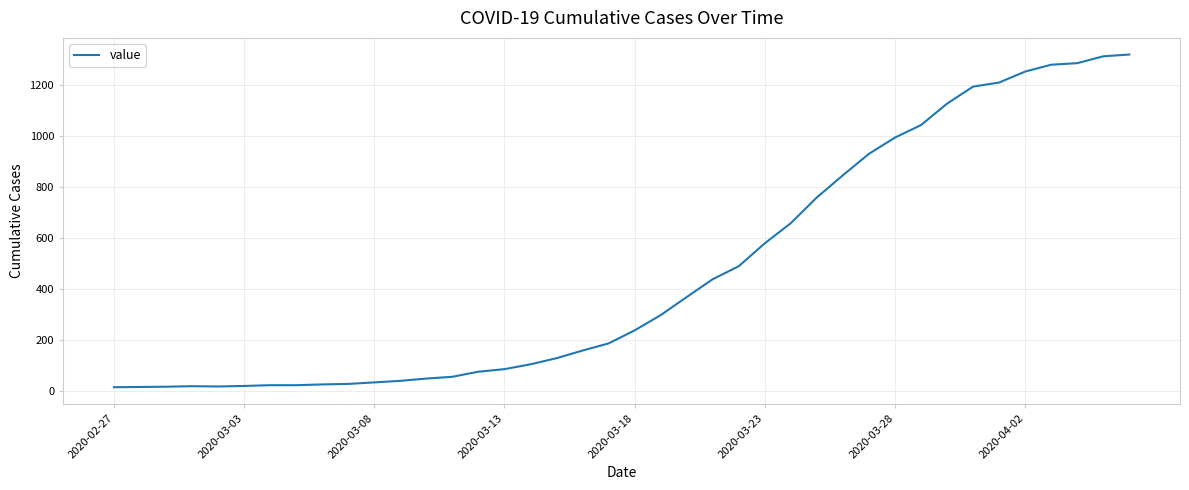

What is the maximum value shown in the chart?

1319